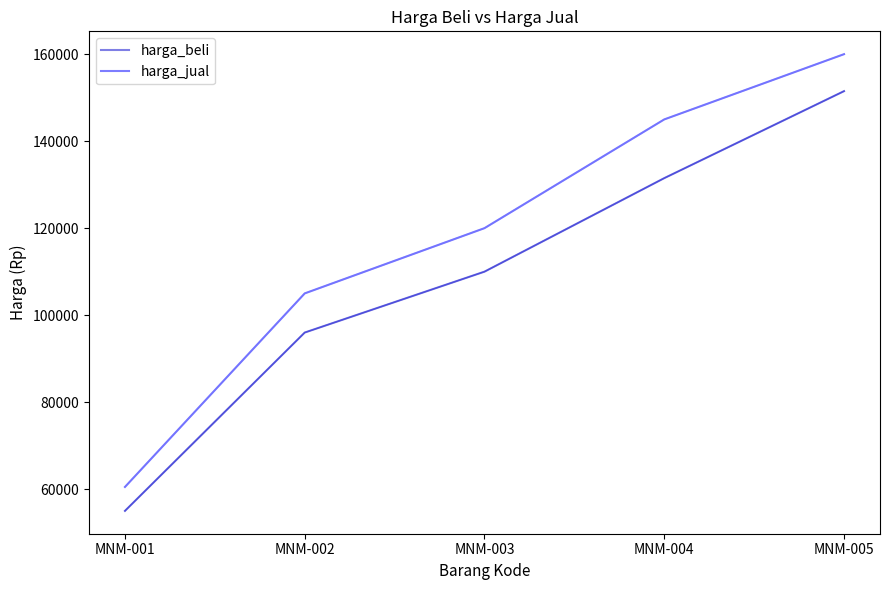

Does the chart display data point markers on the line(s)?

No